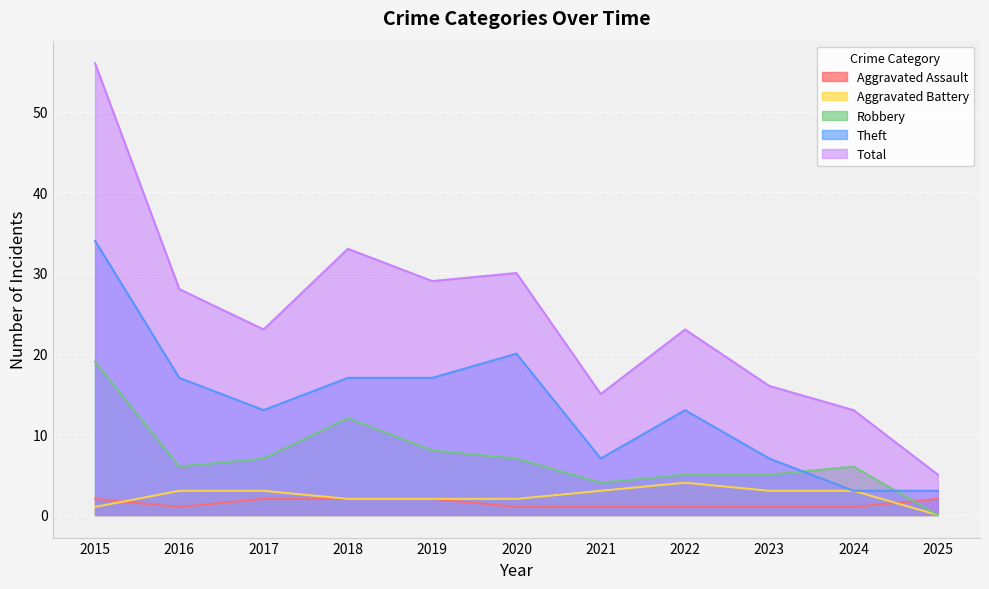

What is the value of the Total point at the 8th from the left?

23